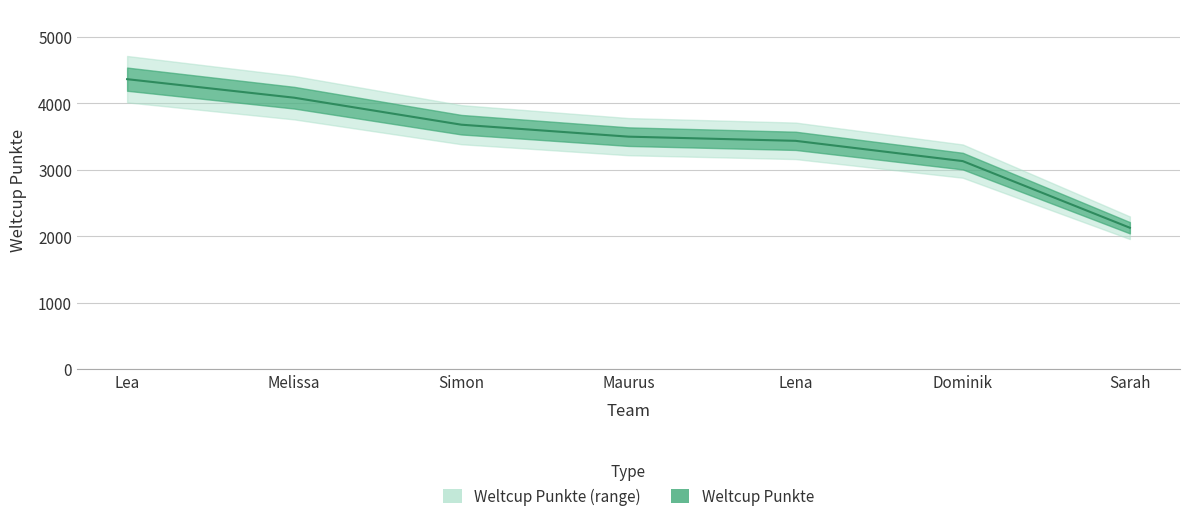

What is the label of the 1st point from the left?

Lea